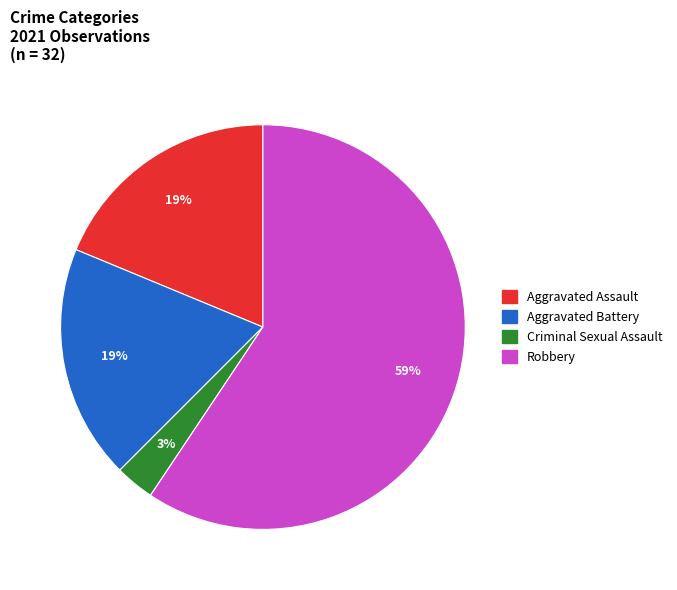

Count the number of slices in the pie.

4